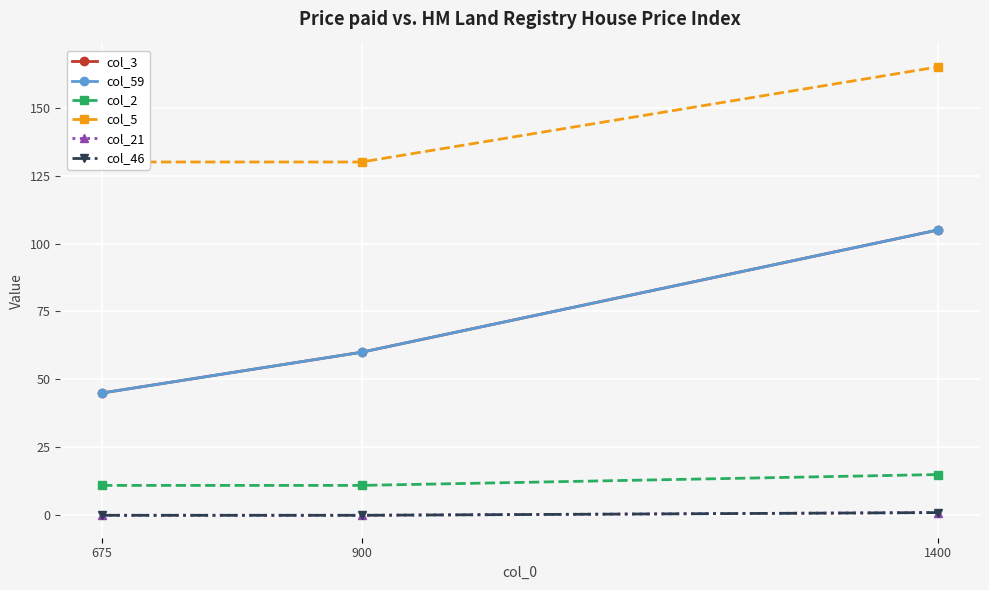

How many lines are shown in the chart?

6